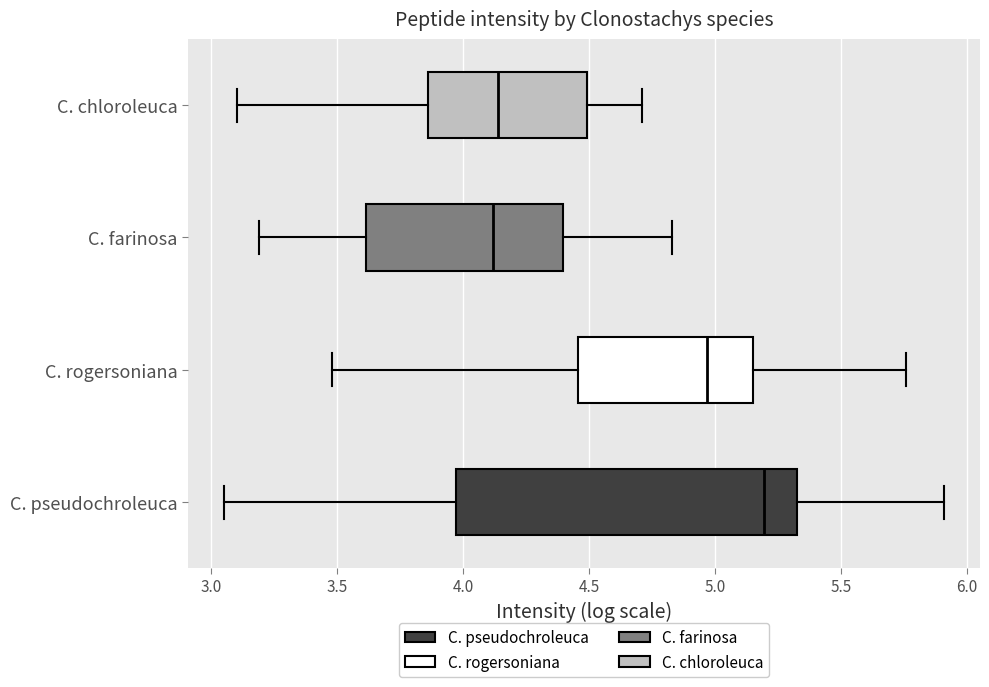

Reading bottom to top, read every box against the x-axis: the position of its median line, the range the box covers, and the ends of its whiskers. The values are not printed on the chart, so give them approximately, as read against the axis.

C. pseudochroleuca: median 5.20, box 3.95 to 5.35, whiskers 3.05 to 5.90
C. rogersoniana: median 4.95, box 4.45 to 5.15, whiskers 3.50 to 5.75
C. farinosa: median 4.10, box 3.60 to 4.40, whiskers 3.20 to 4.85
C. chloroleuca: median 4.15, box 3.85 to 4.50, whiskers 3.10 to 4.70